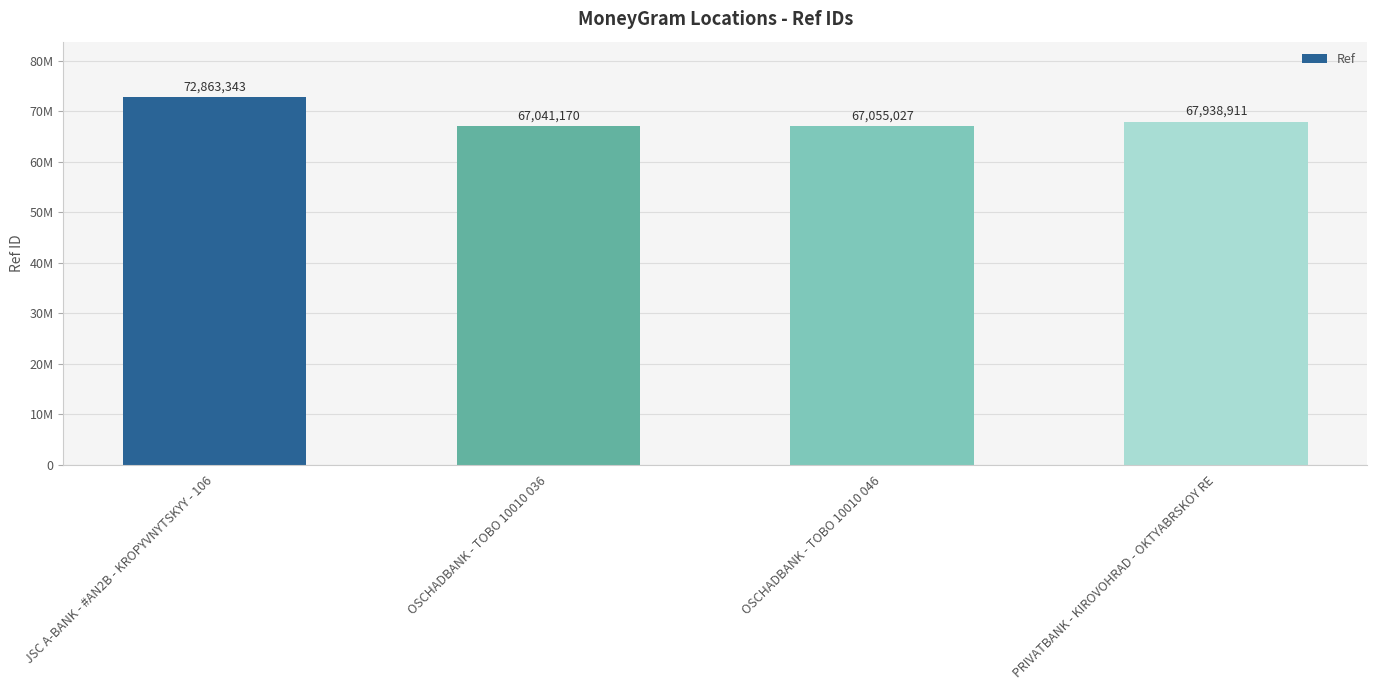

What is the smallest value displayed?

67041170